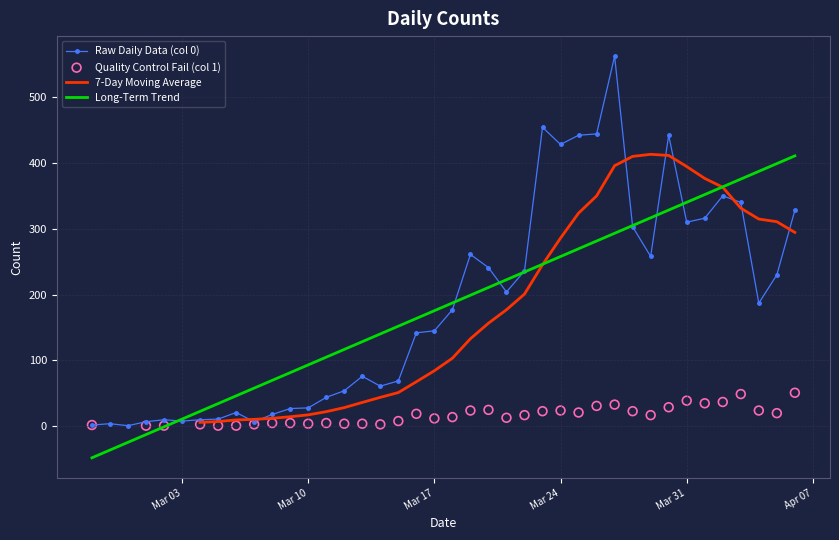

What is the change in value from 2020-03-05 to 2020-03-11?

+33